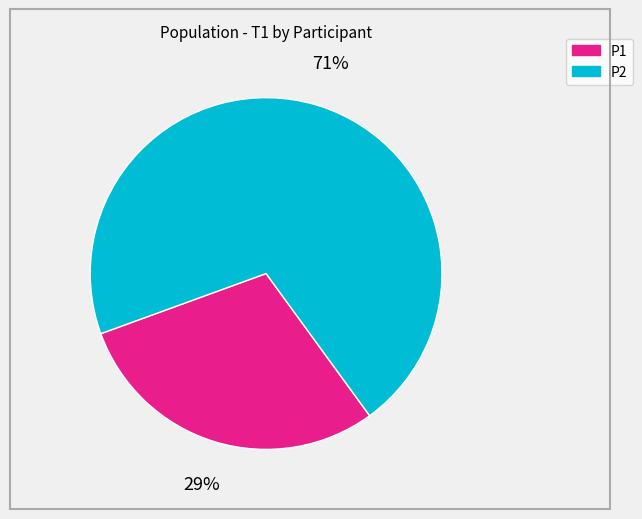

Which category accounts for the majority?

P2